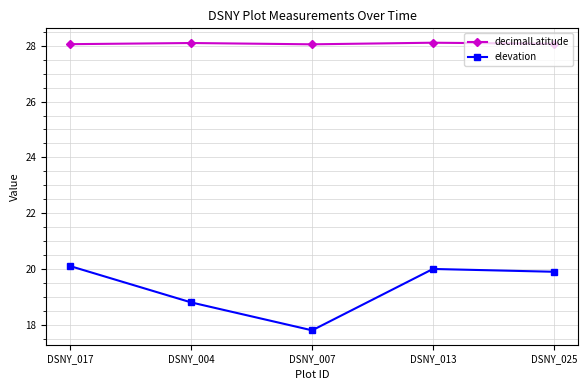

Reading right to left, list all the values displayed in this chart.

decimalLatitude: DSNY_025=28.1	DSNY_013=28.1	DSNY_007=28.1	DSNY_004=28.1	DSNY_017=28.1
elevation: DSNY_025=19.9	DSNY_013=20.0	DSNY_007=17.8	DSNY_004=18.8	DSNY_017=20.1